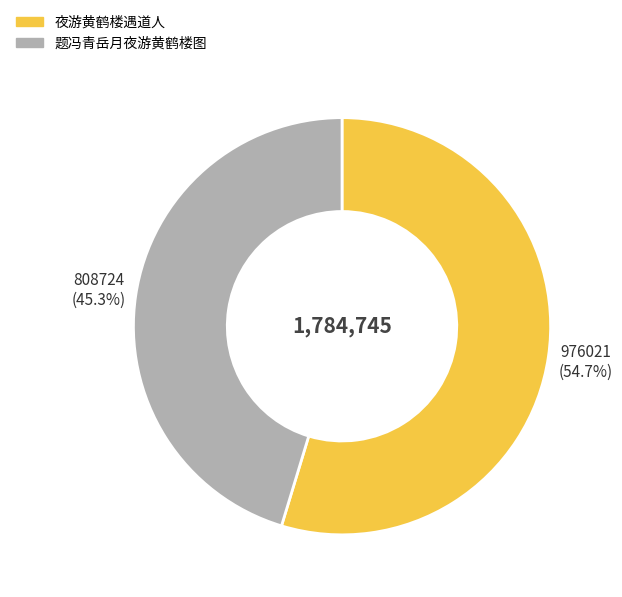

What is the largest slice in the pie chart?

夜游黄鹤楼遇道人